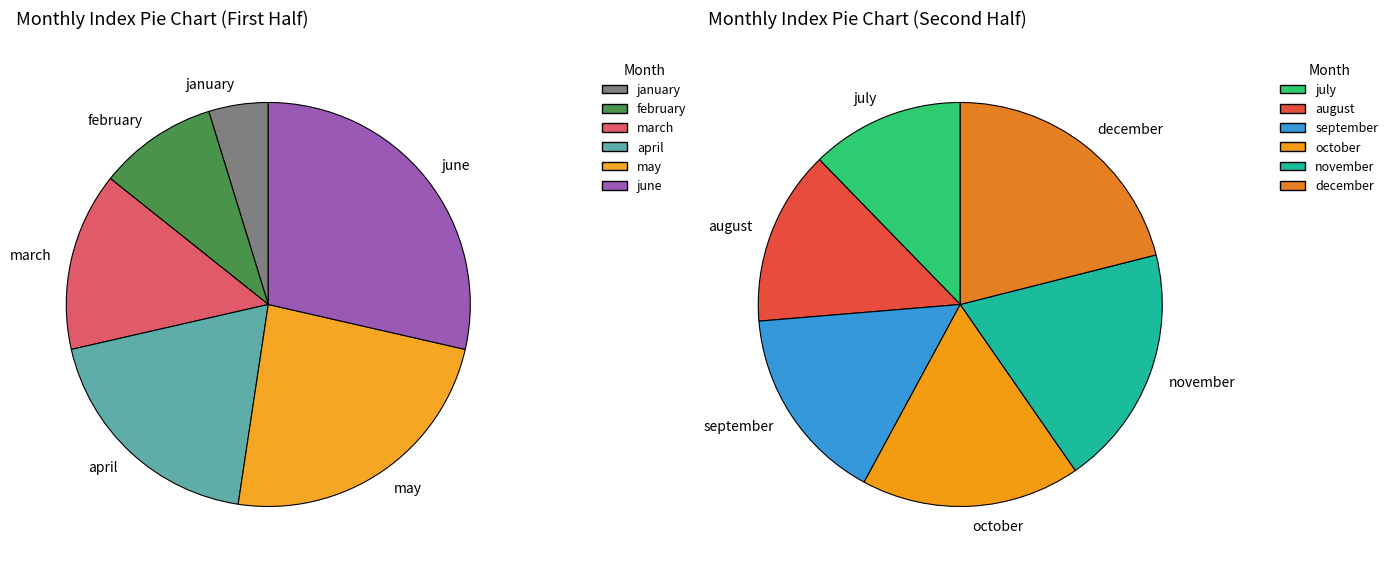

Count the number of slices in the pie.

12